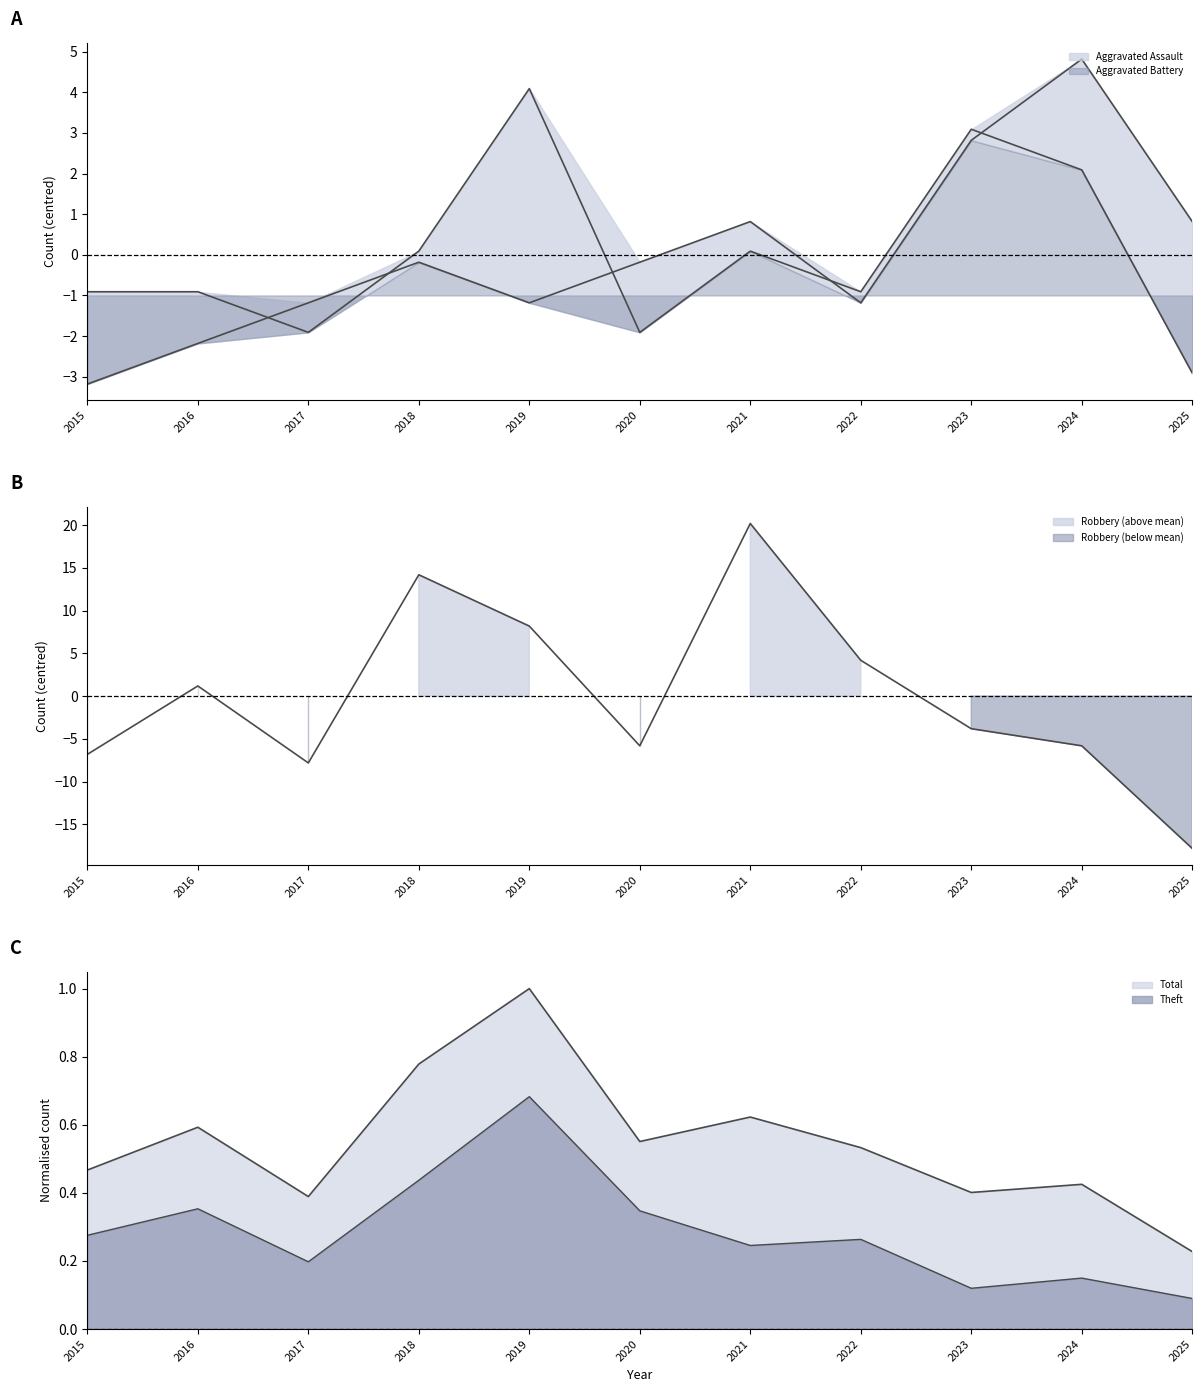

What is the value of the Aggravated Assault point at the 4th from the left?

0.1